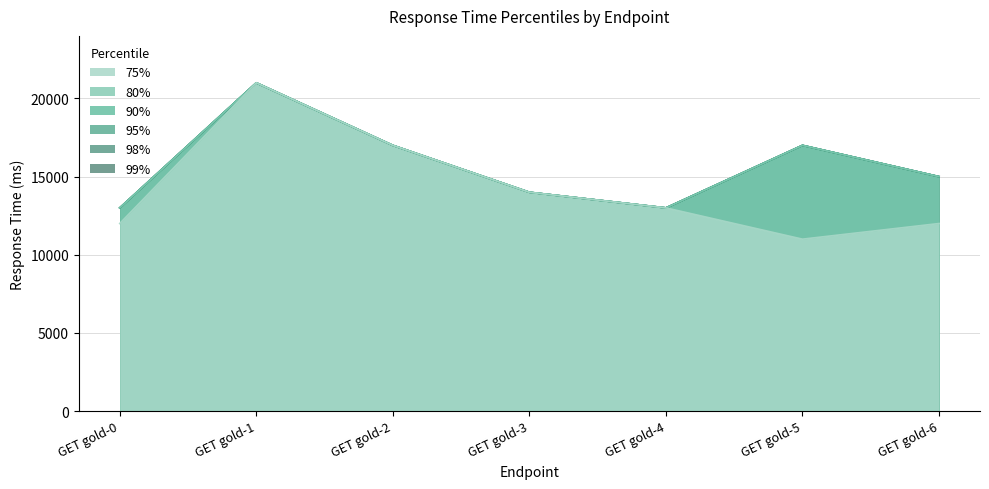

True or false: 75% and 80% cross at least once.

False